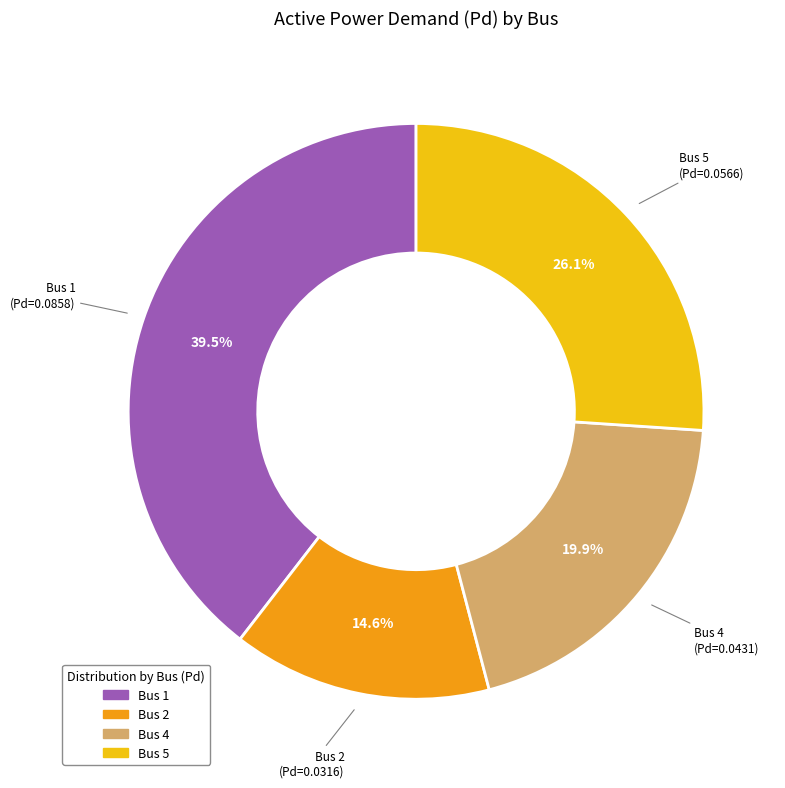

Is there a majority slice in this chart?

No